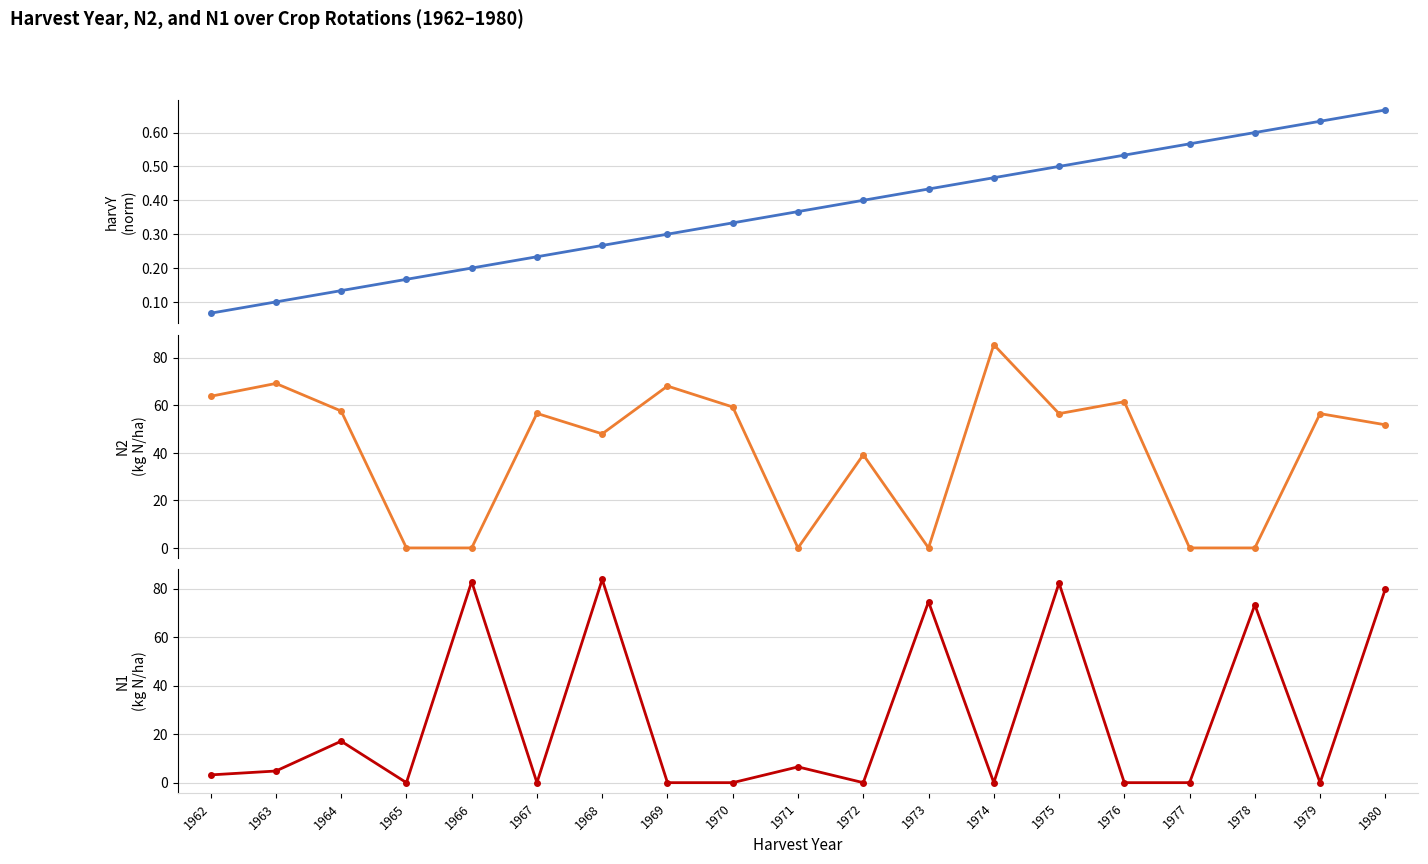

Reading right to left, list all the values displayed in this chart.

harvY: 0.7	0.6	0.6	0.6	0.5	0.5	0.5	0.4	0.4	0.4	0.3	0.3	0.3	0.2	0.2	0.2	0.1	0.1	0.1
N2: 51.8	56.5	0.0	0.0	61.5	56.5	85.5	0.0	39.2	0.0	59.3	68.1	48.0	56.6	0.0	0.0	57.6	69.2	63.8
N1: 79.9	0.0	73.3	0.0	0.0	82.3	0.0	74.6	0.0	6.5	0.0	0.0	83.8	0.0	82.9	0.0	17.1	4.8	3.2